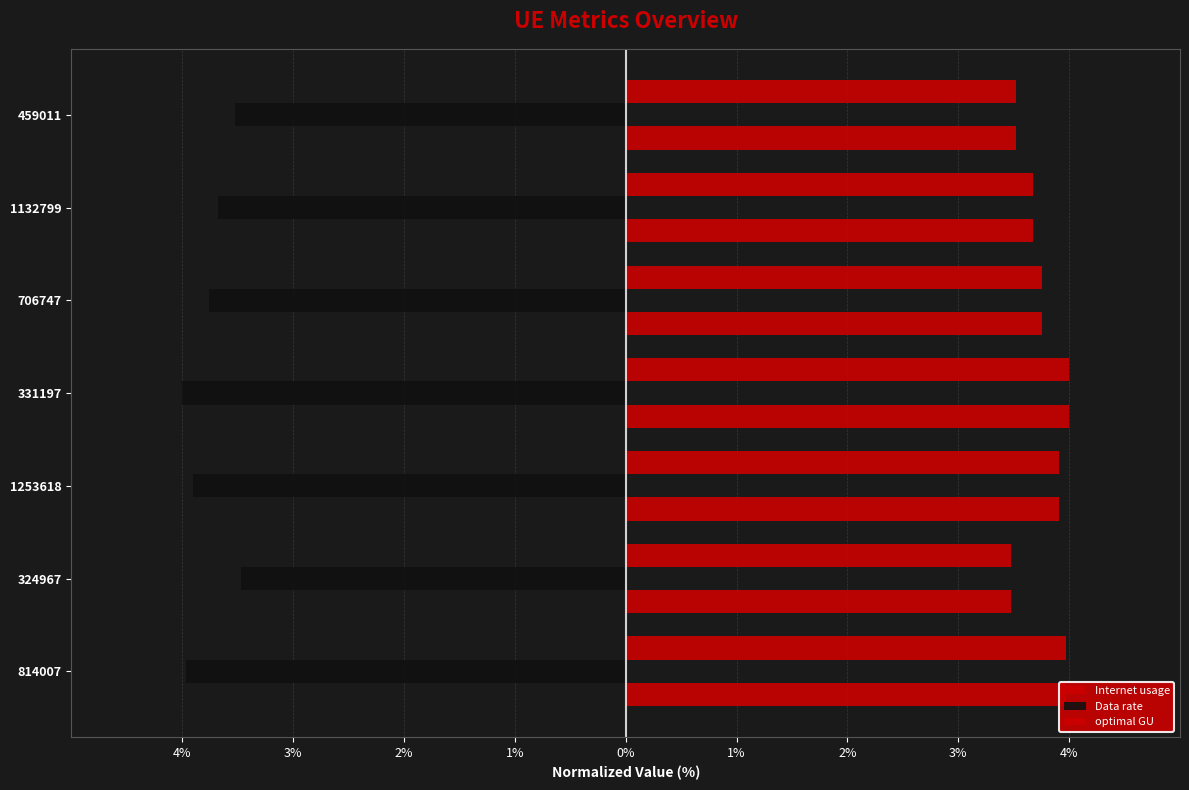

Which series has the widest spread of values?

Internet usage